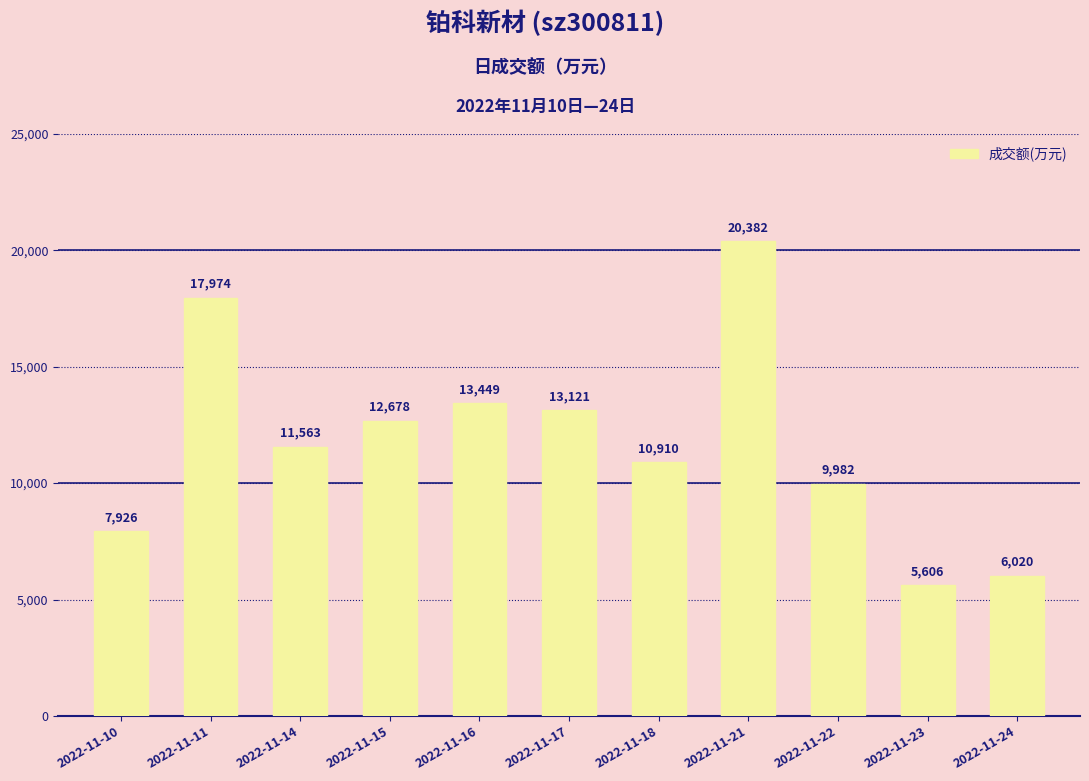

List the labels in order of value, largest first.

2022-11-21, 2022-11-11, 2022-11-16, 2022-11-17, 2022-11-15, 2022-11-14, 2022-11-18, 2022-11-22, 2022-11-10, 2022-11-24, 2022-11-23